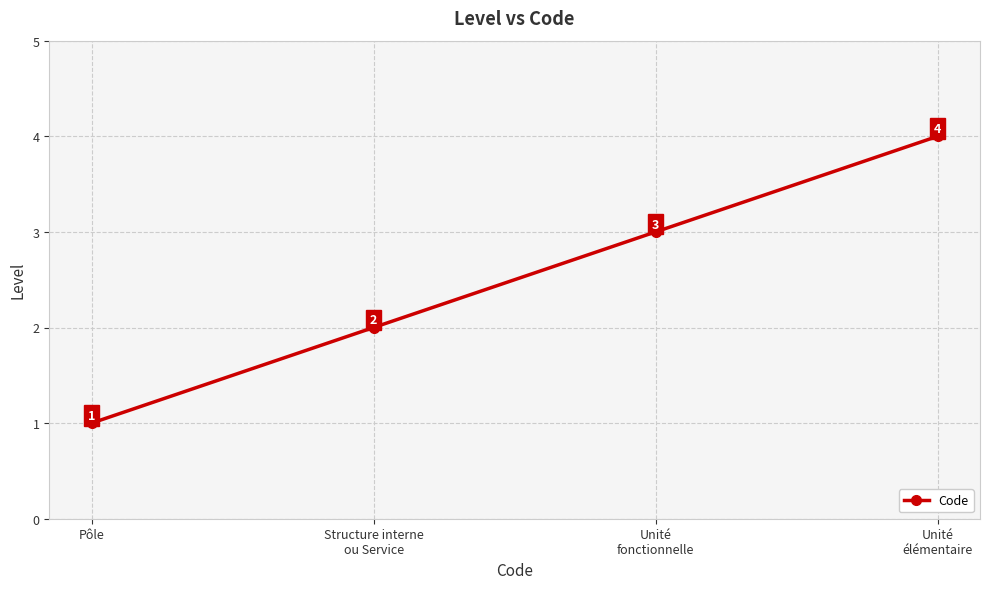

Approximately how many times larger is the value at Pôle compared to Unité
fonctionnelle?

0.3